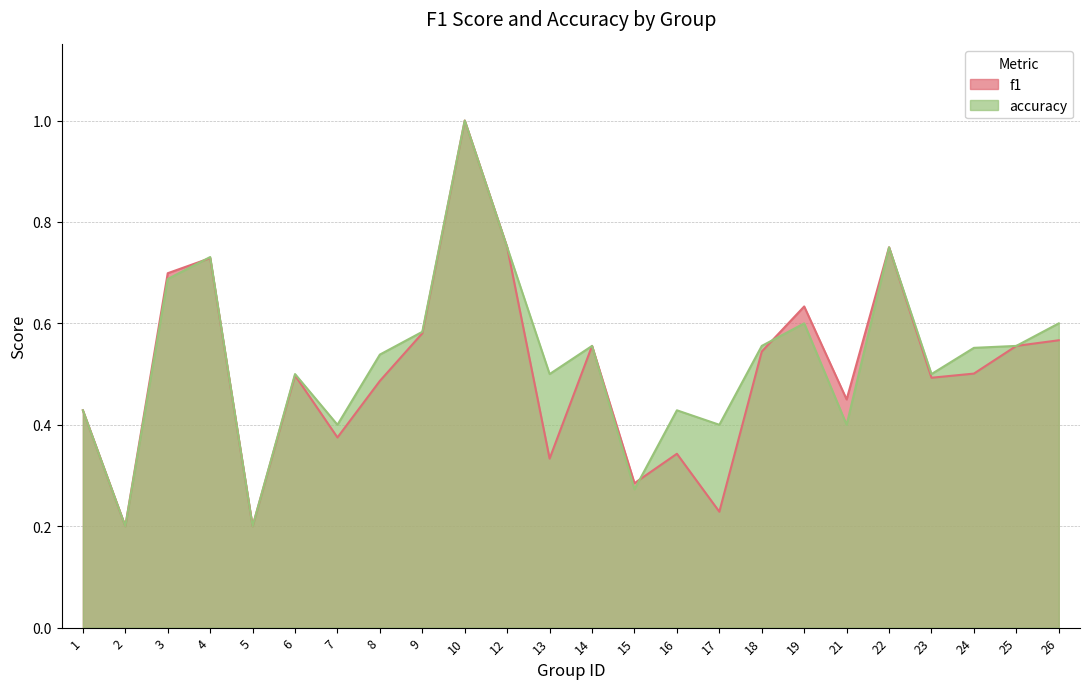

List the series in order of their overall mean, highest first.

accuracy, f1